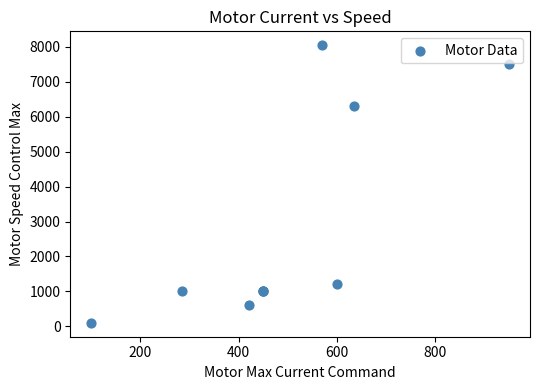

What Y value in the scatter plot is closest to 4075?

6300